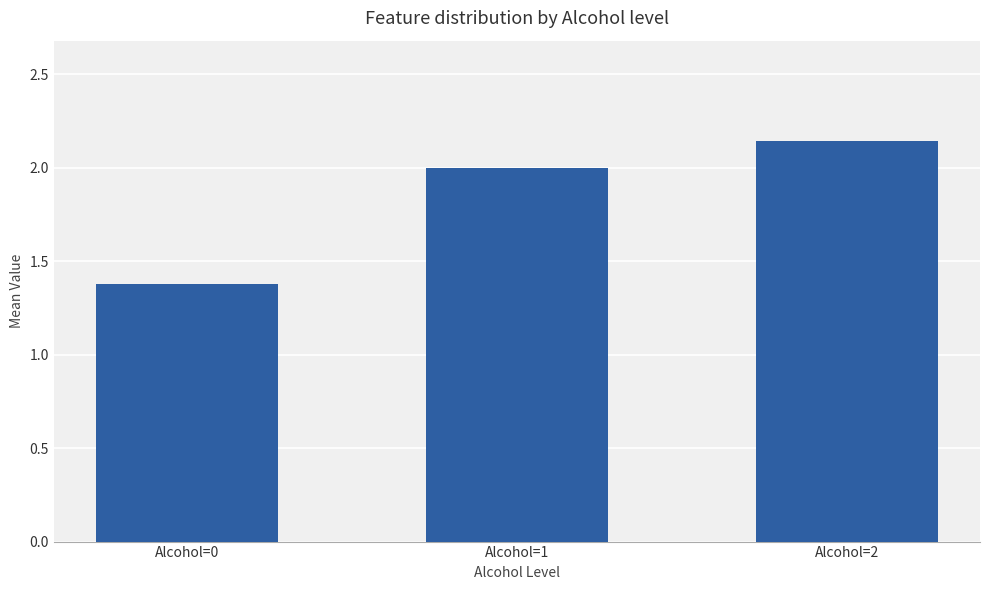

What is the ratio of the value at Alcohol=0 to the value at Alcohol=2?

0.6